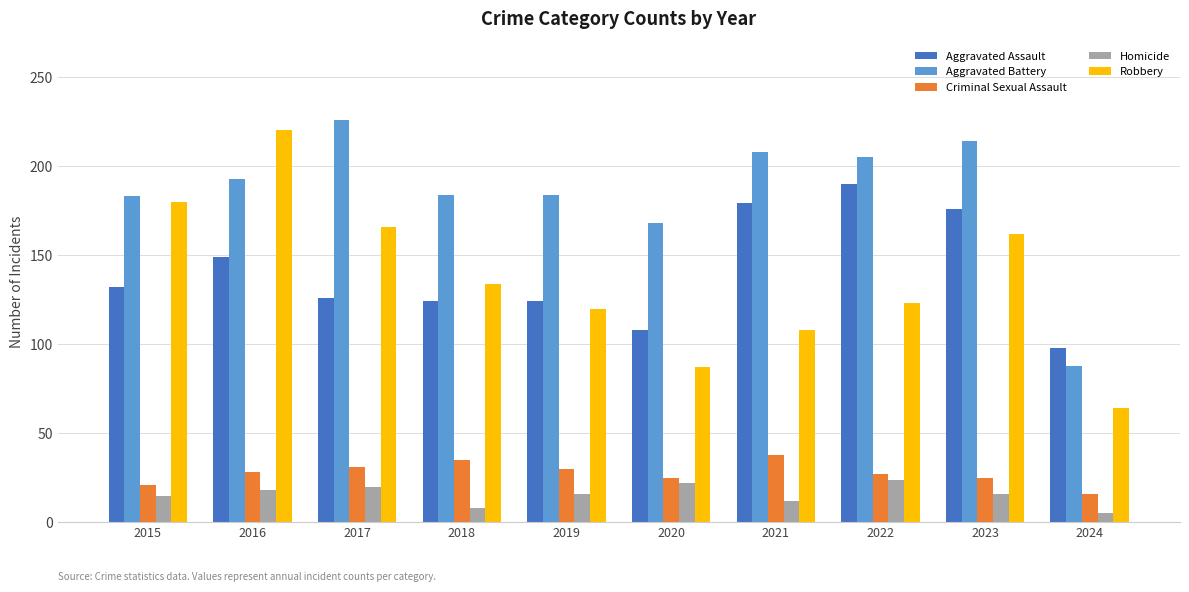

Which series has the largest range (max minus min)?

Robbery